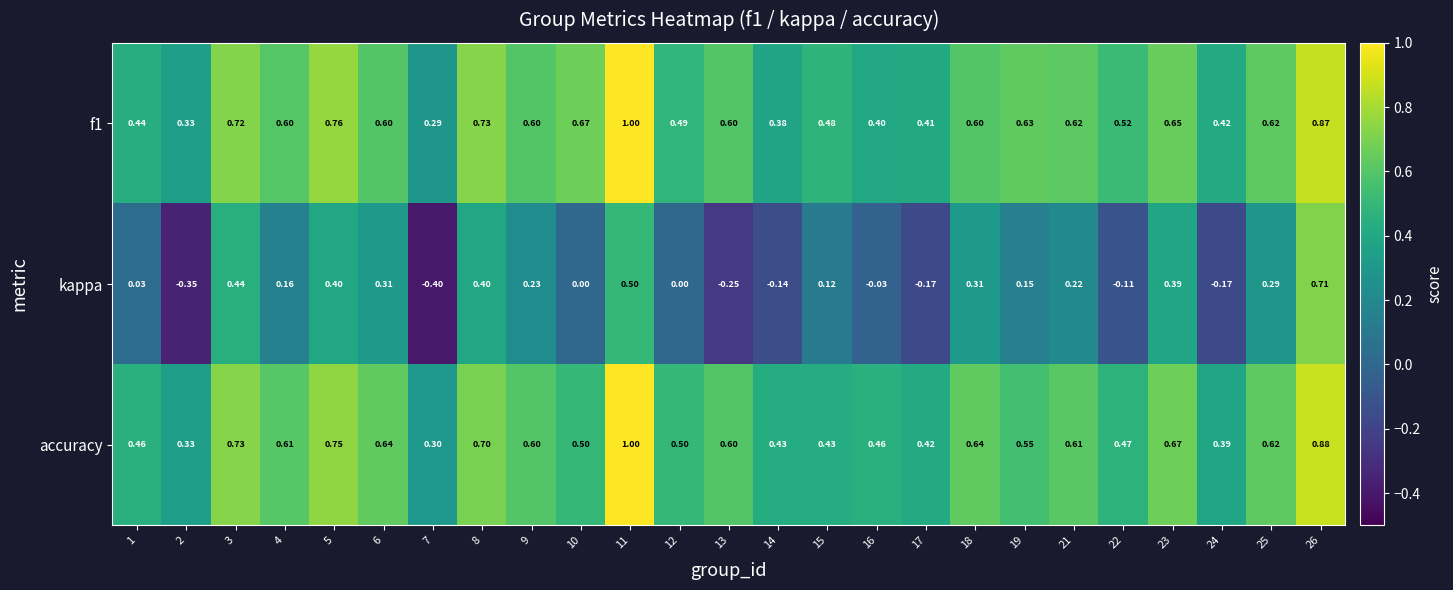

Between 15 and 25, which series saw the biggest shift?

accuracy